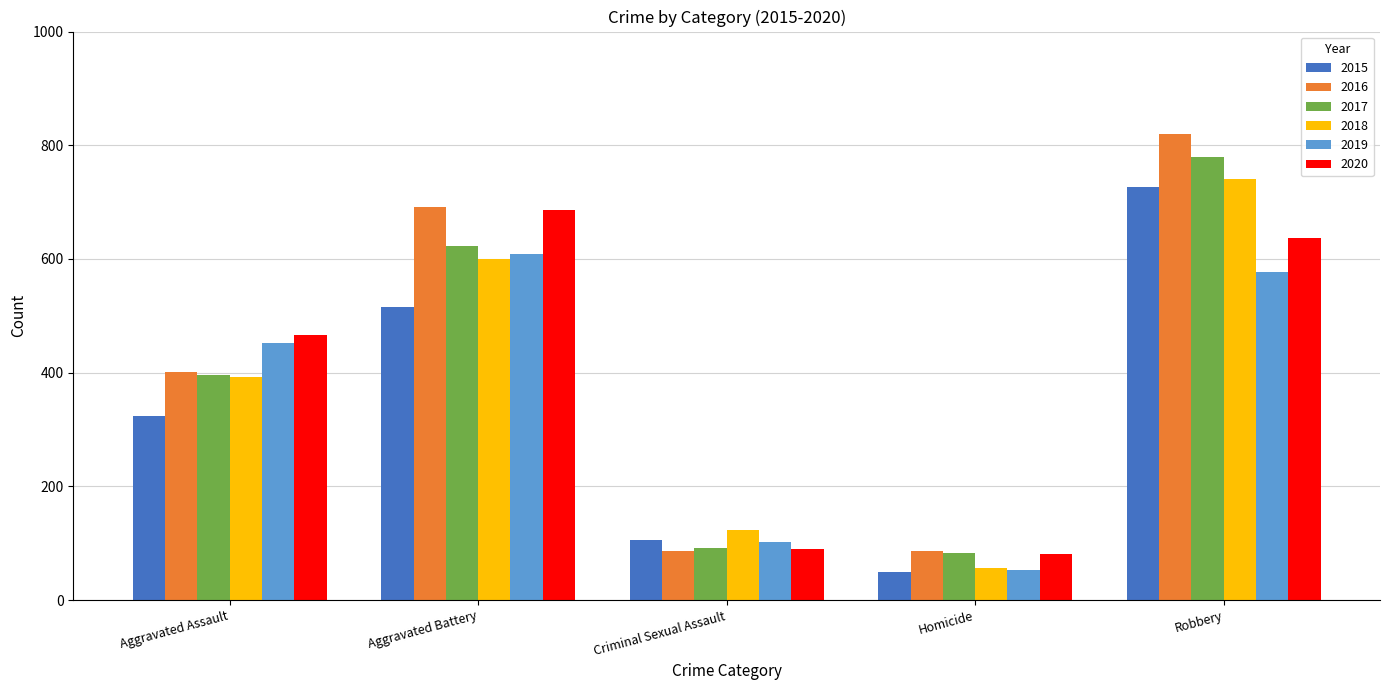

Reading right to left, transcribe all the data shown in this chart.

2015: Robbery=726	Homicide=50	Criminal Sexual Assault=105	Aggravated Battery=515	Aggravated Assault=323
2016: Robbery=819	Homicide=87	Criminal Sexual Assault=87	Aggravated Battery=691	Aggravated Assault=402
2017: Robbery=780	Homicide=82	Criminal Sexual Assault=91	Aggravated Battery=623	Aggravated Assault=396
2018: Robbery=741	Homicide=56	Criminal Sexual Assault=123	Aggravated Battery=600	Aggravated Assault=392
2019: Robbery=577	Homicide=53	Criminal Sexual Assault=102	Aggravated Battery=608	Aggravated Assault=452
2020: Robbery=637	Homicide=81	Criminal Sexual Assault=89	Aggravated Battery=686	Aggravated Assault=466